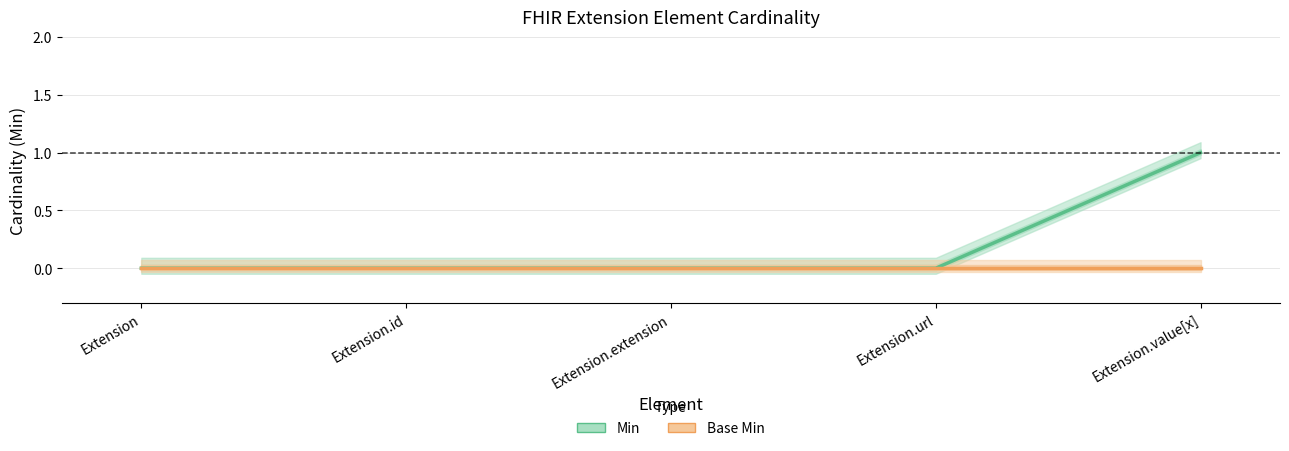

Reading right to left, what are all the values shown in this chart?

Min: 1	0	0	0	0
Base Min: 0	0	0	0	0